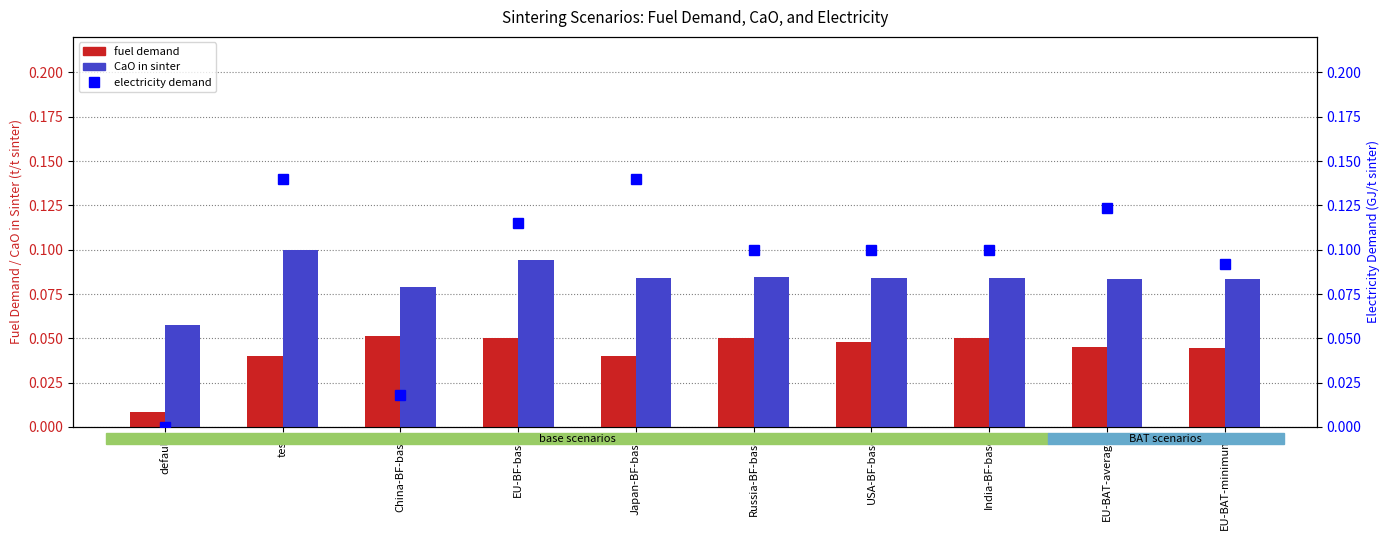

Which series has the largest total across all categories?

electricity demand